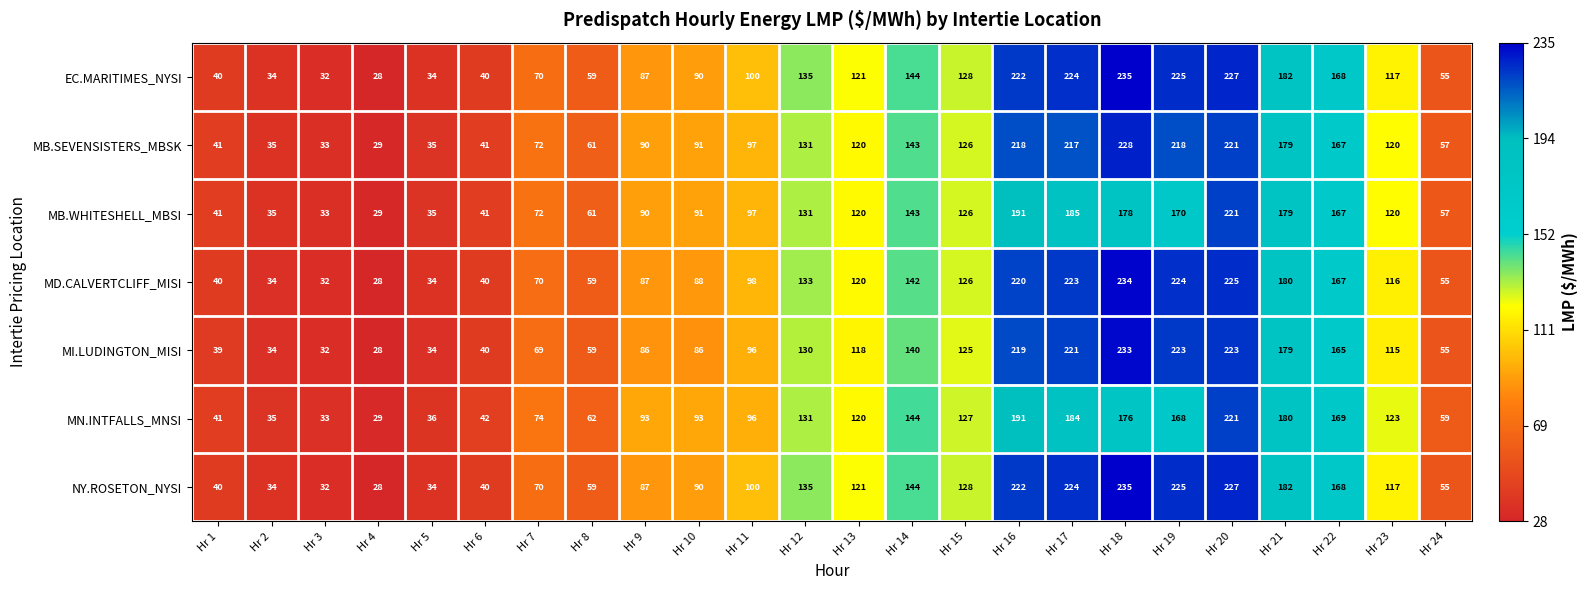

Which label corresponds to the smallest value in the chart?

Hr 4